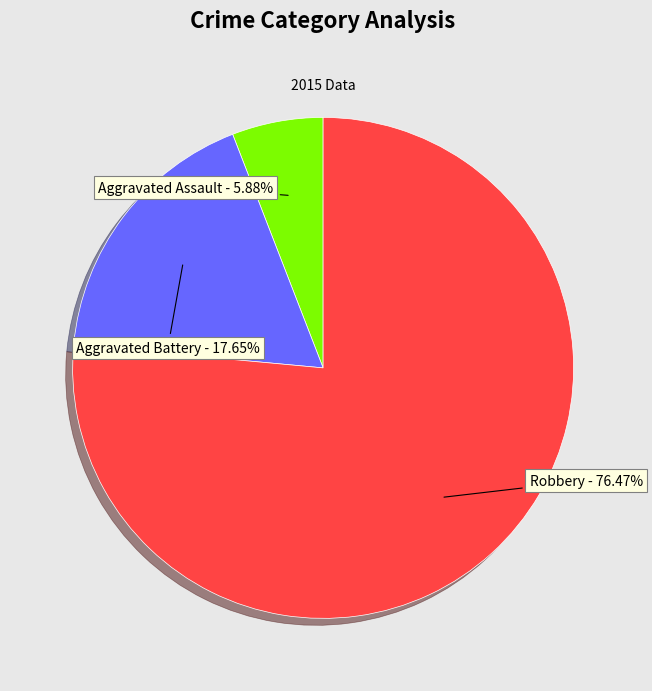

Combined, do Aggravated Battery and Aggravated Assault account for over 50%?

No